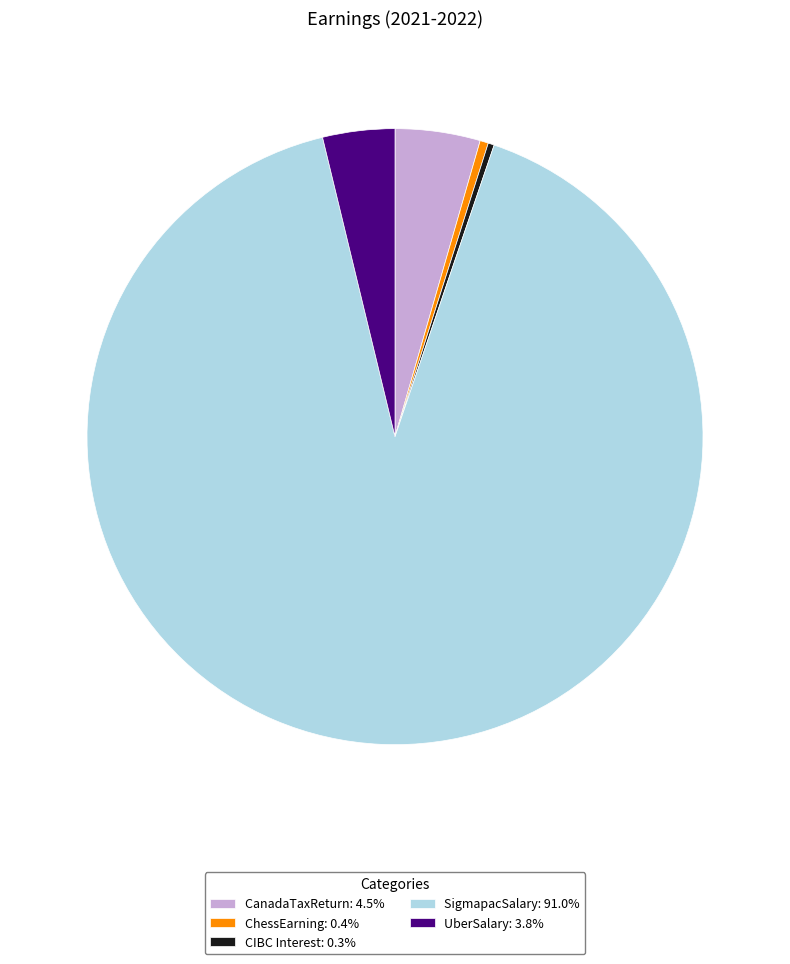

Approximately how many times larger is the value at CanadaTaxReturn: 4.5% compared to ChessEarning: 0.4%?

10.2